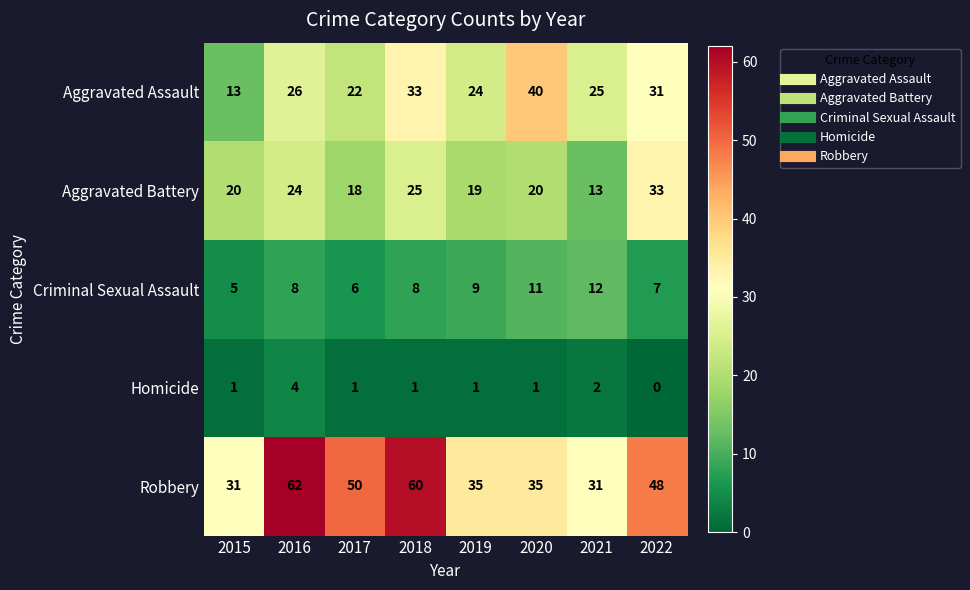

How many values in the Homicide series are below 1?

1